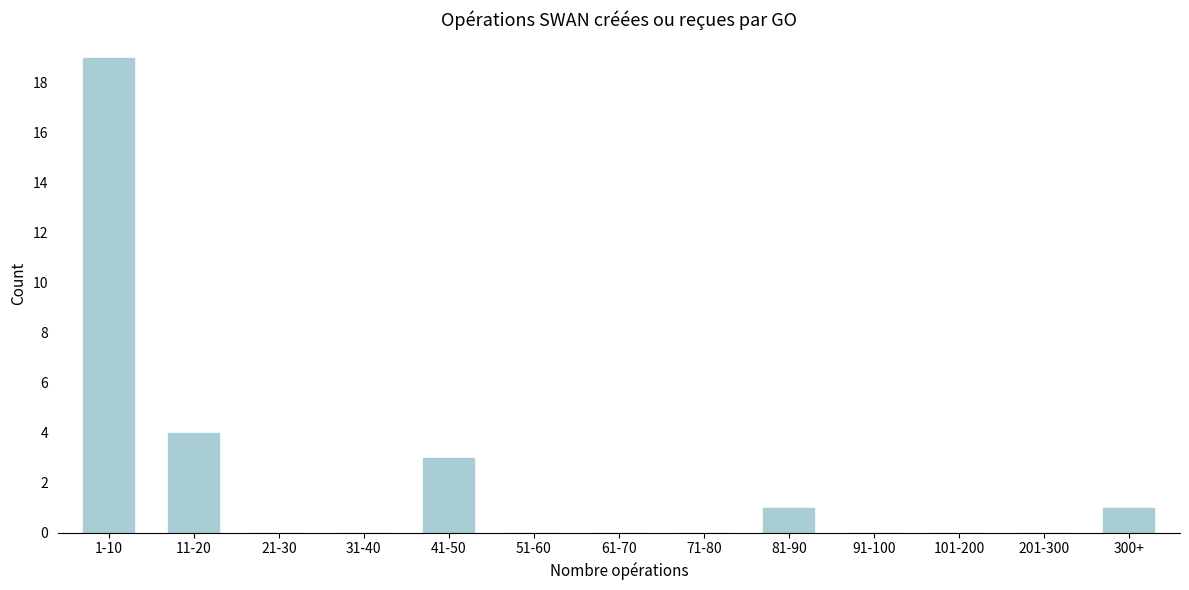

Reading left to right, extract all data points from this chart.

1-10=19	11-20=4	21-30=0	31-40=0	41-50=3	51-60=0	61-70=0	71-80=0	81-90=1	91-100=0	101-200=0	201-300=0	300+=1